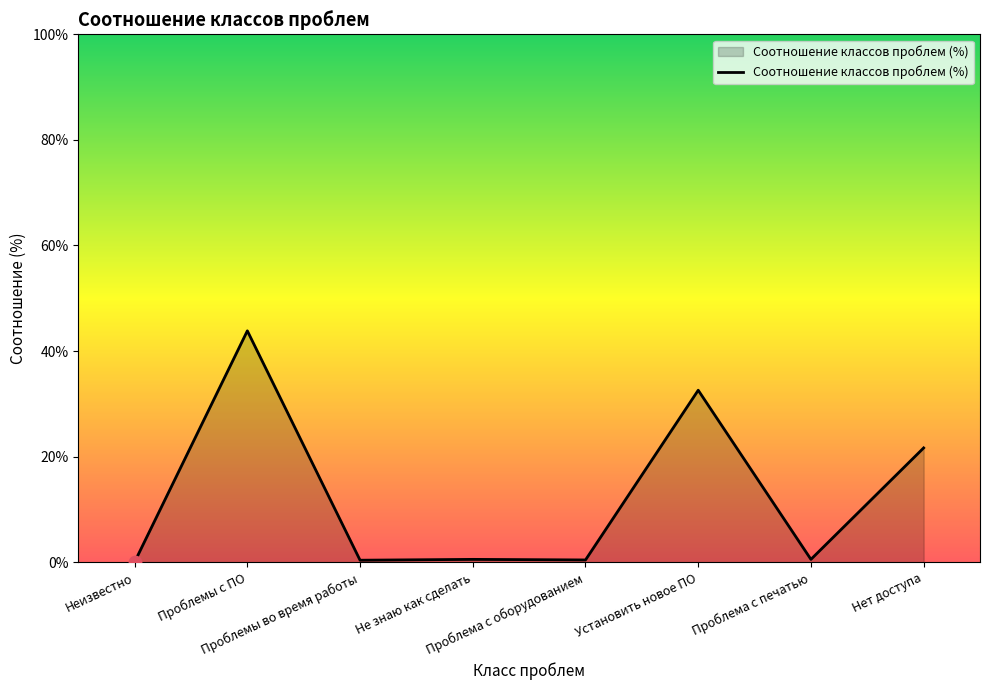

What is the difference between the maximum and minimum values?

43.8